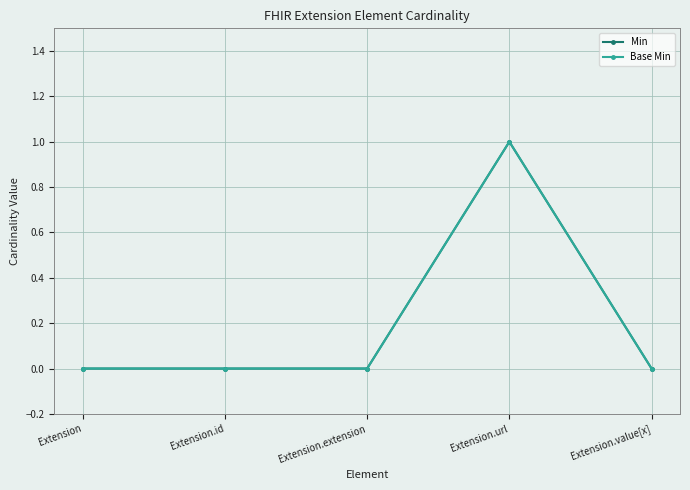

Reading right to left, transcribe all the data shown in this chart.

Min: Extension.value[x]=0	Extension.url=1	Extension.extension=0	Extension.id=0	Extension=0
Base Min: Extension.value[x]=0	Extension.url=1	Extension.extension=0	Extension.id=0	Extension=0